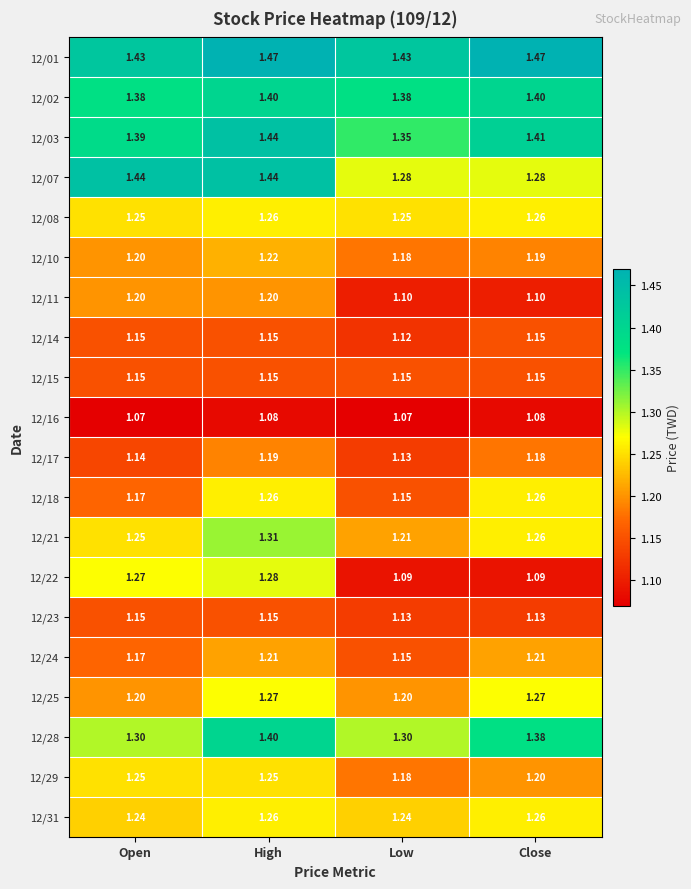

At which category is the sum across all series the highest?

High